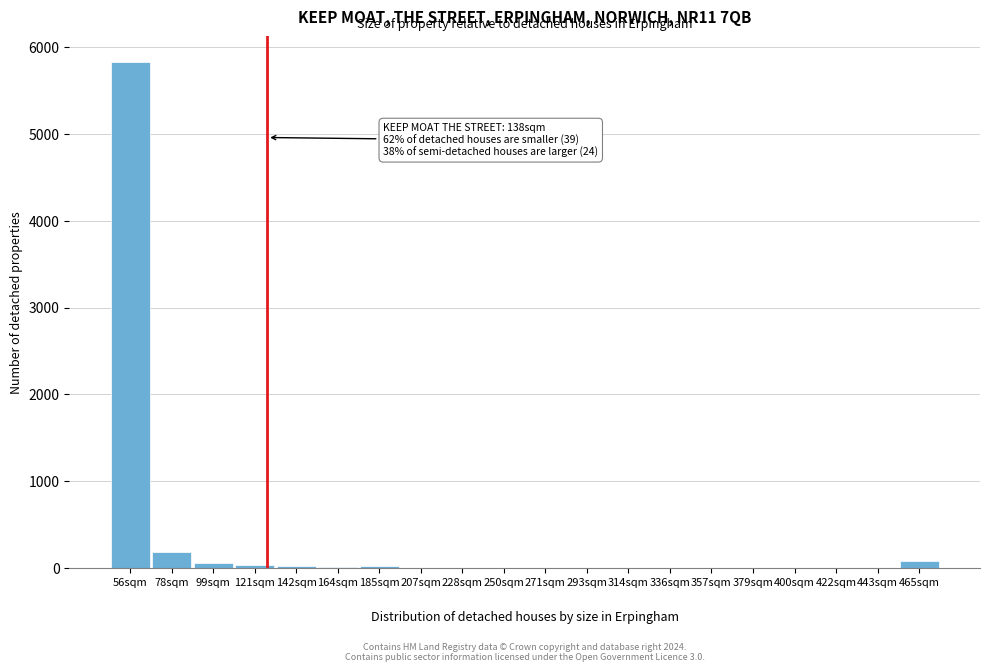

What is the sum of all values?

6289